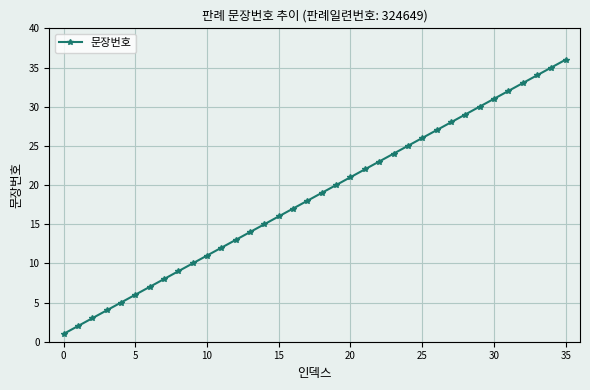

Reading left to right, what are all the values shown in this chart?

1	2	3	4	5	6	7	8	9	10	11	12	13	14	15	16	17	18	19	20	21	22	23	24	25	26	27	28	29	30	31	32	33	34	35	36